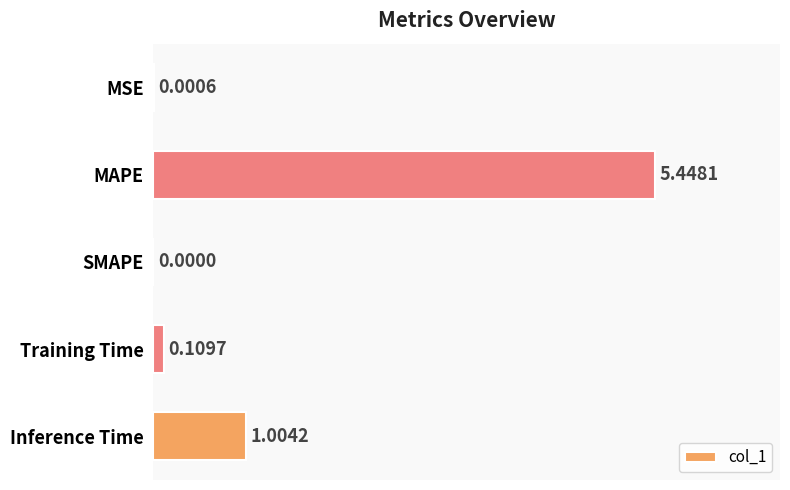

What is the change in value from SMAPE to Training Time?

+0.1